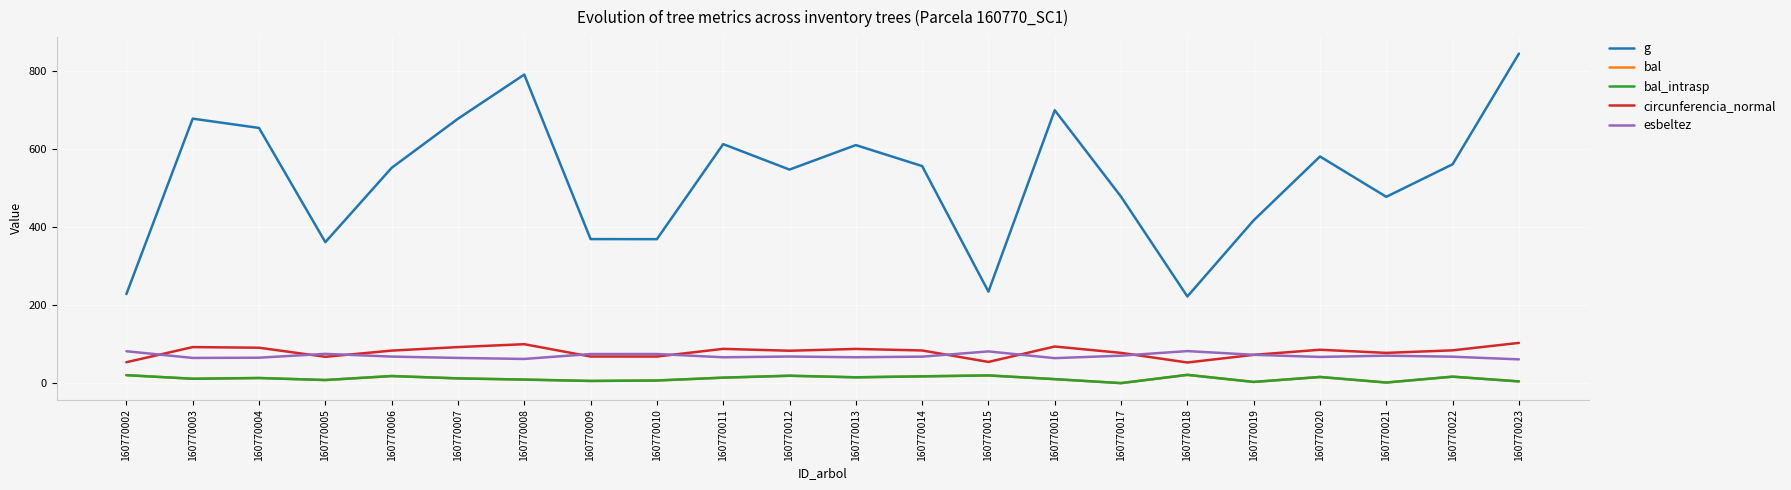

What is the spread (max minus min) of values at 160770016?

688.2